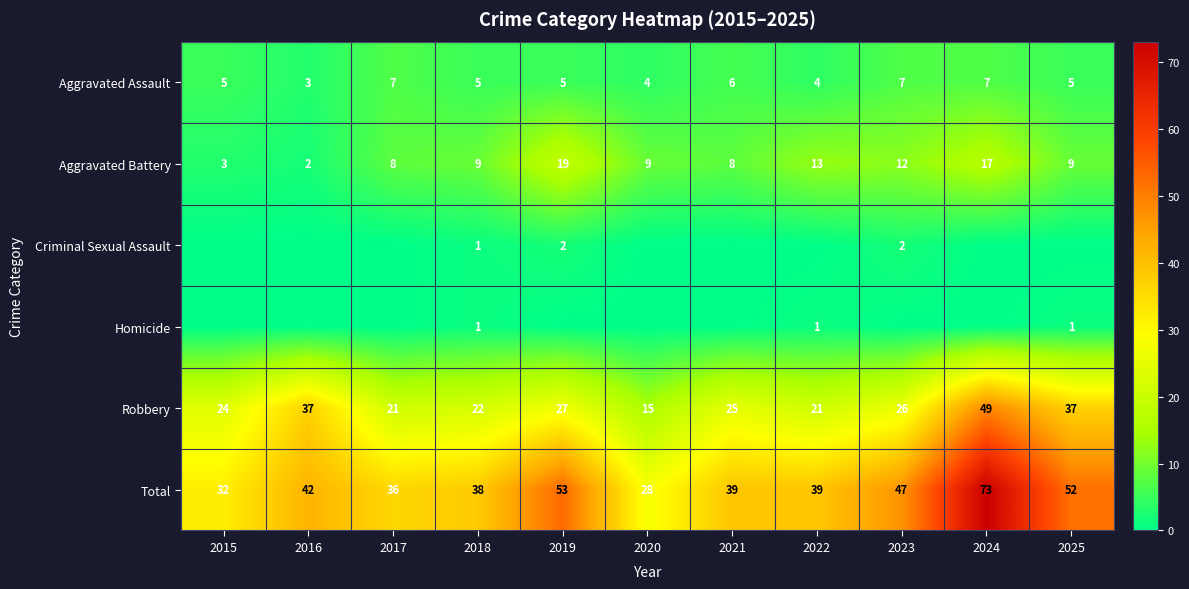

What is the minimum value for Aggravated Assault?

3